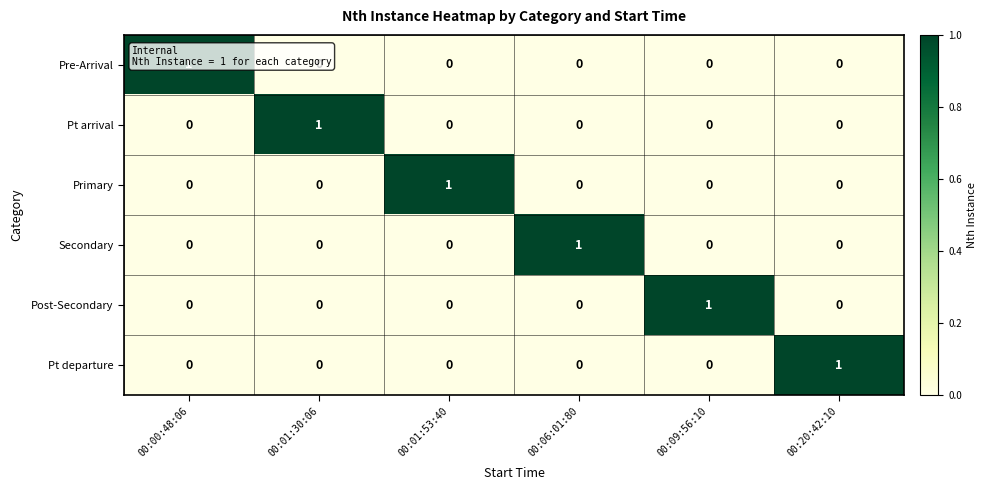

True or false: Post-Secondary has a value of 0 at 00:01:30:06.

True